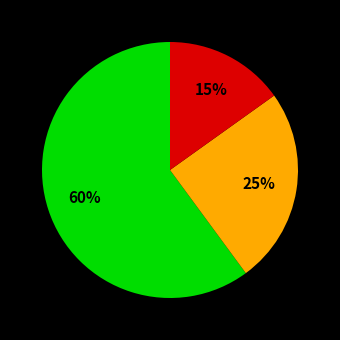

To the nearest percent, what is the difference between the largest and smallest slice percentages?

45%